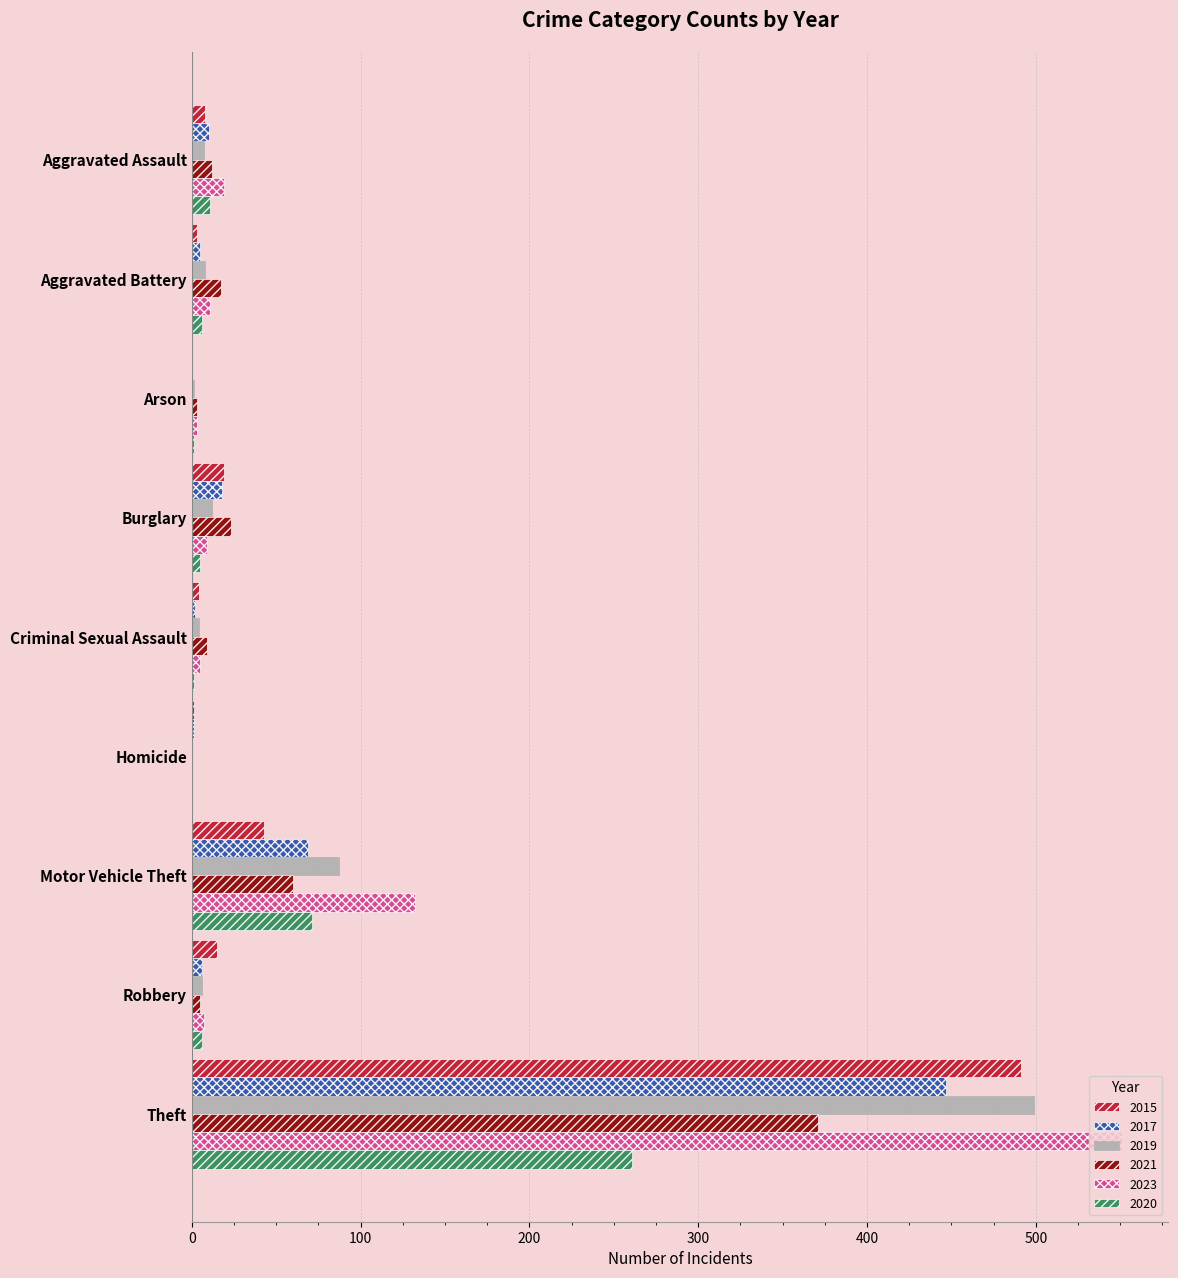

Which category has the highest value in the 2015 series?

Theft